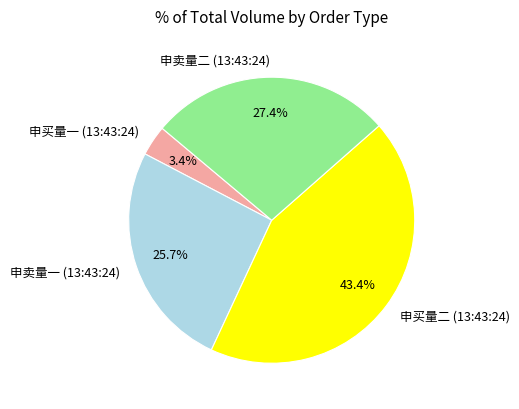

Which slice is the smallest?

申买量一 (13:43:24)